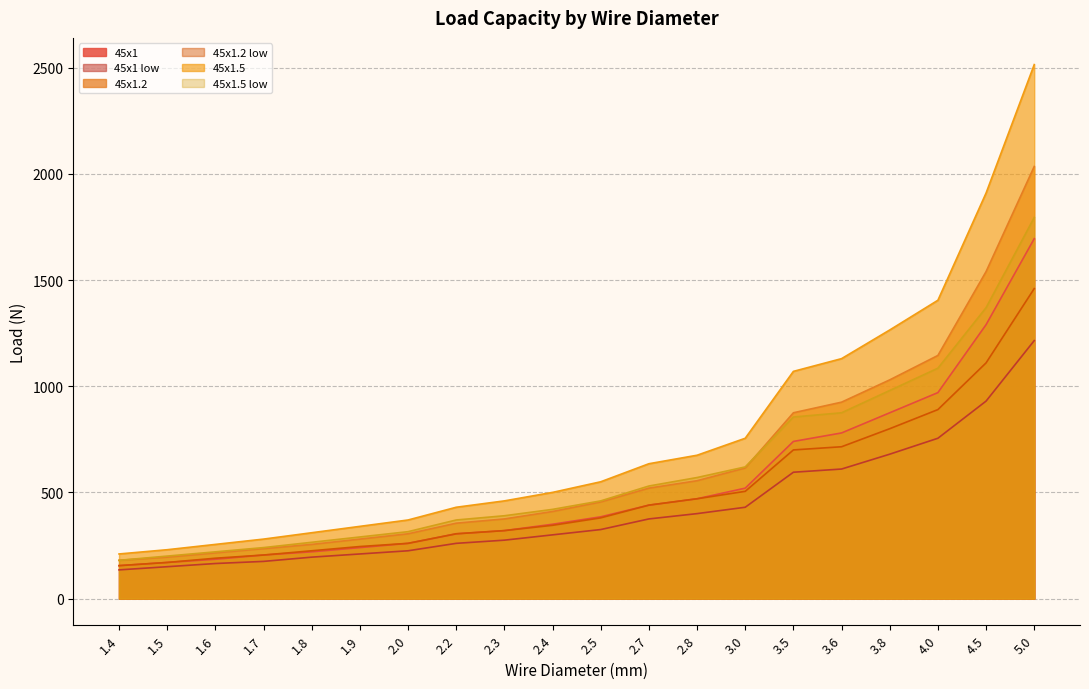

At which label does 45x1.2 low reach its minimum?

1.4